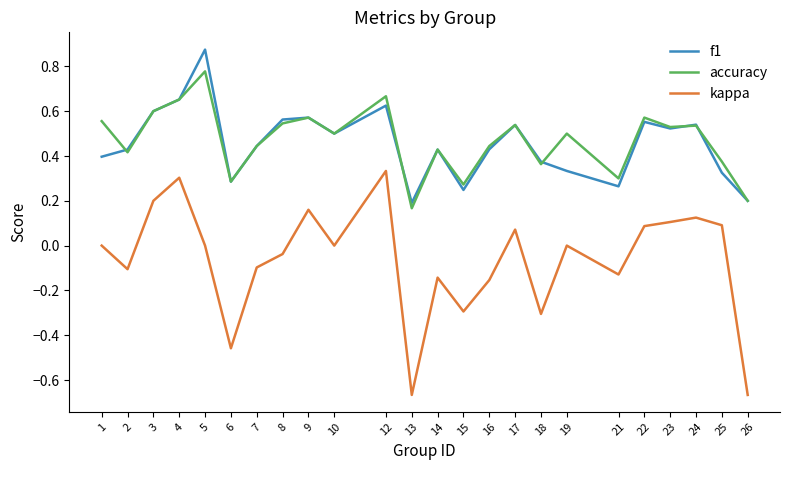

Rank the series by their maximum value, from lowest to highest.

kappa, accuracy, f1